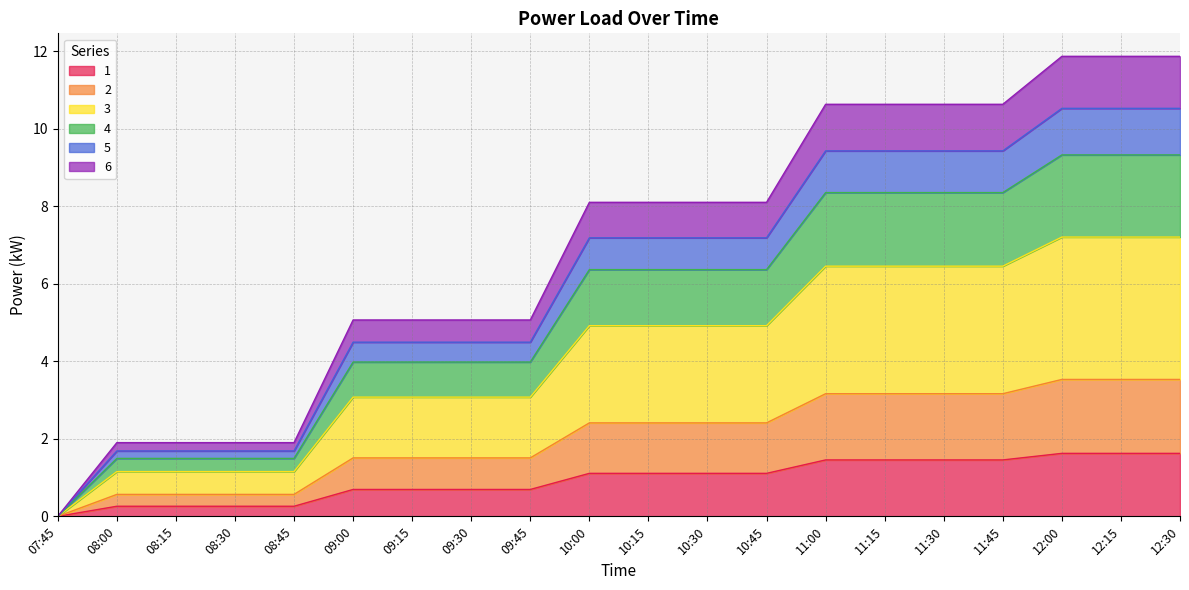

Does the chart display data point markers on the line(s)?

No